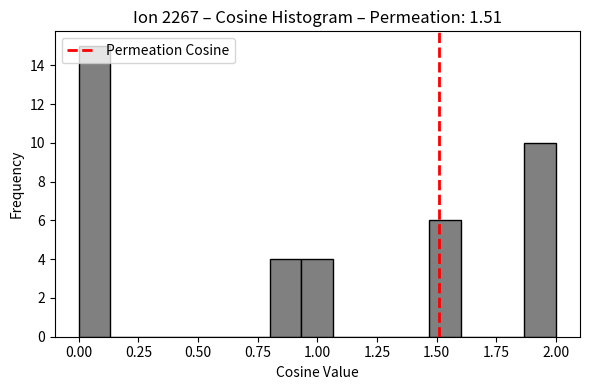

Read against the x-axis, roughly where is the centre of the tallest bar?

0.05